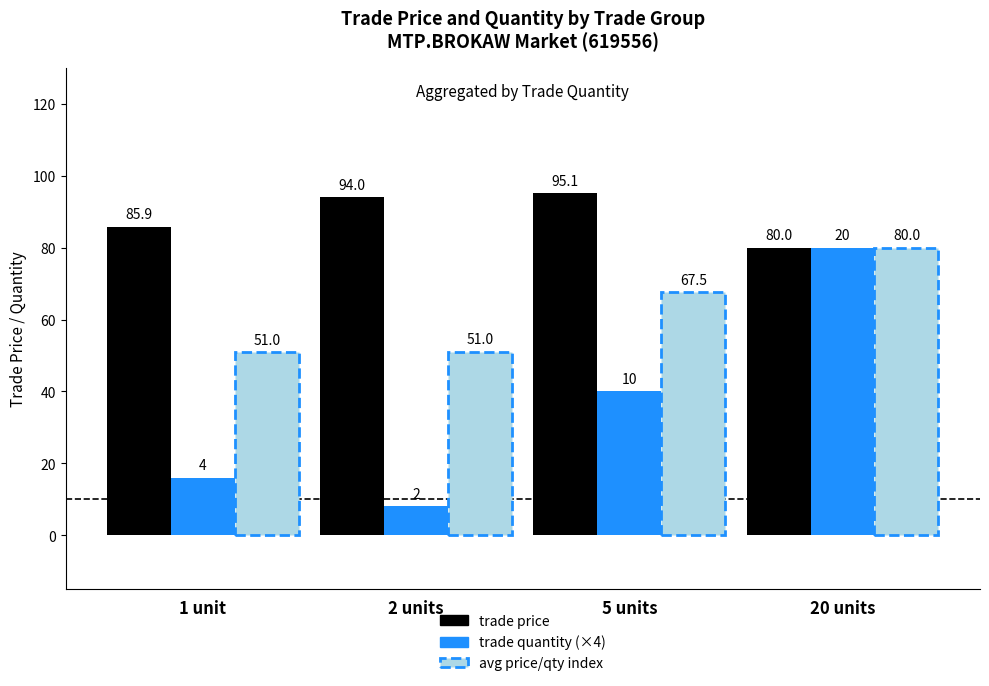

True or false: trade quantity (×4) has a value of 8.0 at 2 units.

True